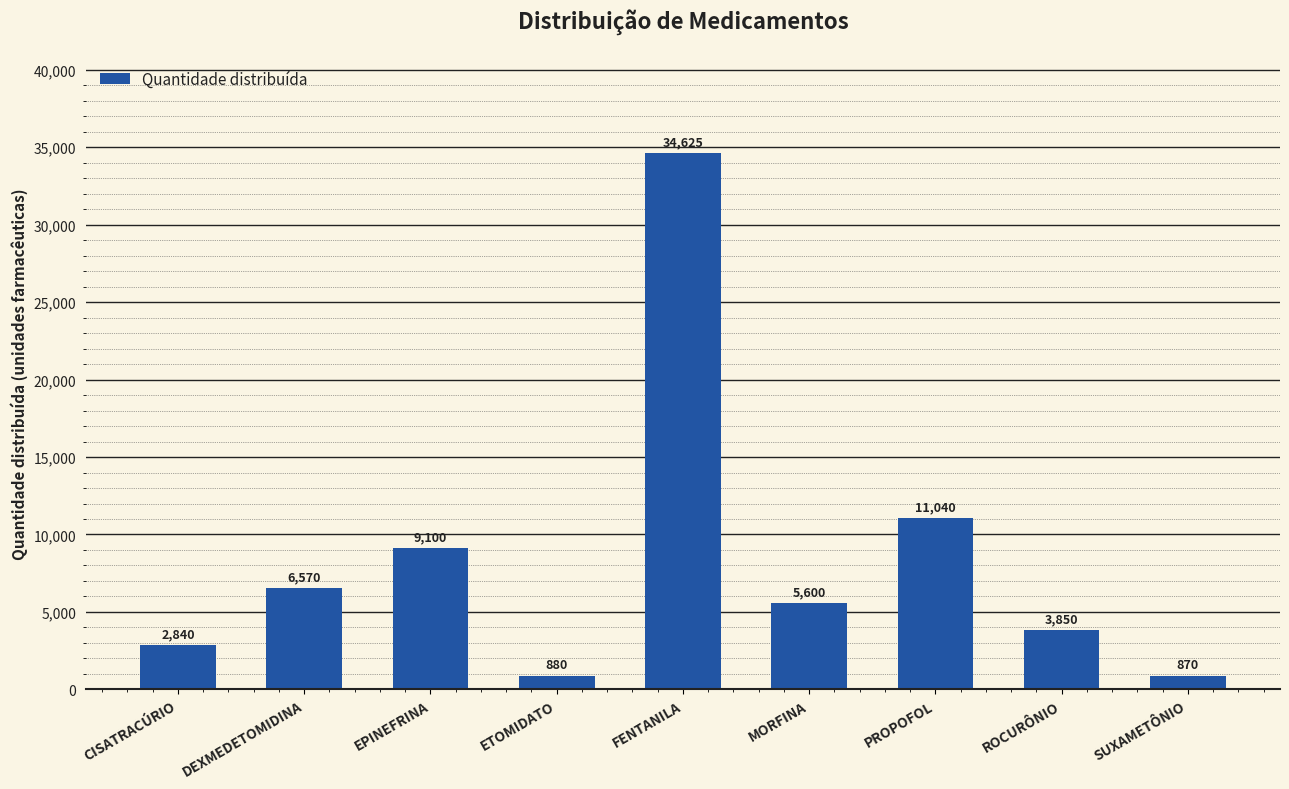

What is the smallest value displayed?

870